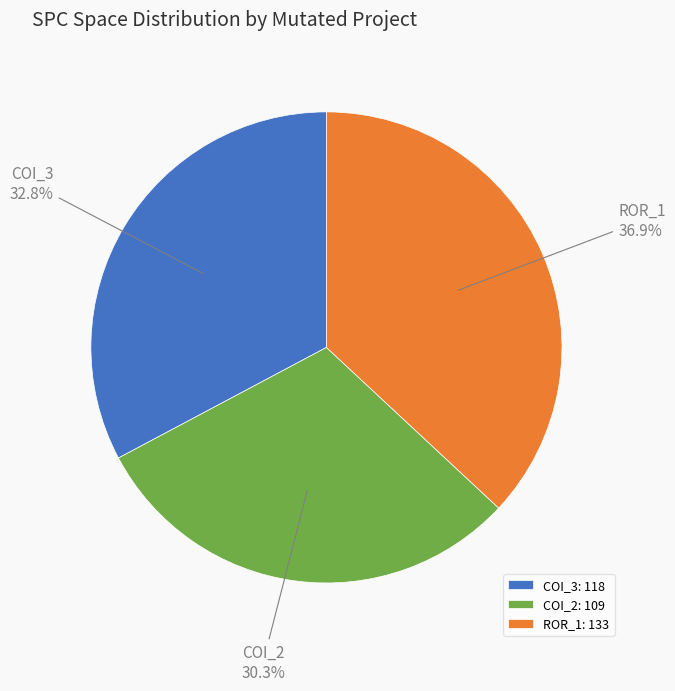

Combined, do ROR_1 and COI_2 account for over 50%?

Yes